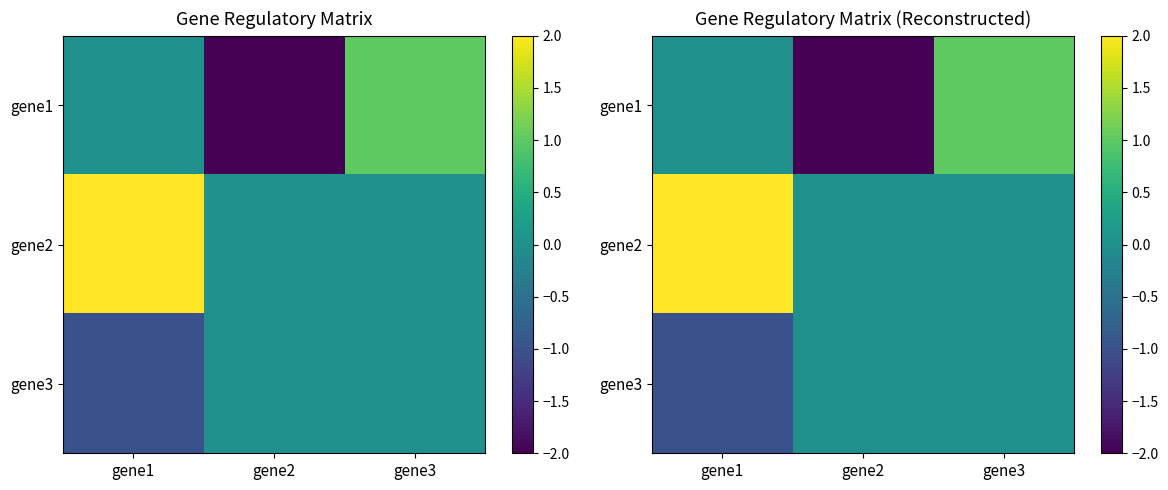

Which label corresponds to the smallest value in the chart?

gene2